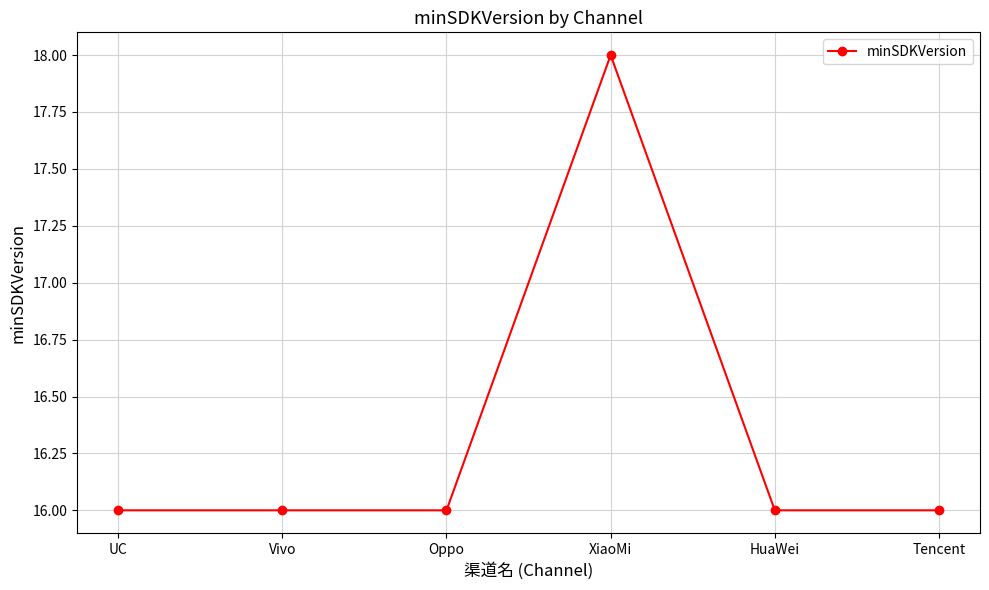

What value does the data have at Oppo?

16